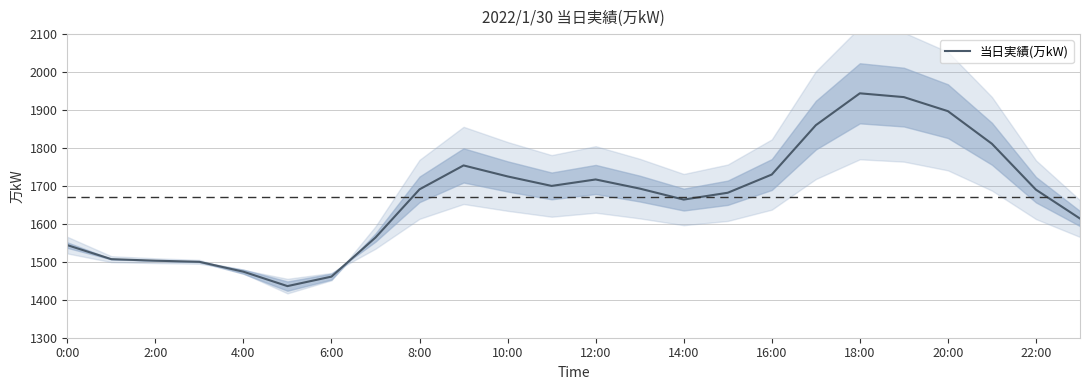

How many points are higher than both their immediate neighbors (excluding endpoints)?

3